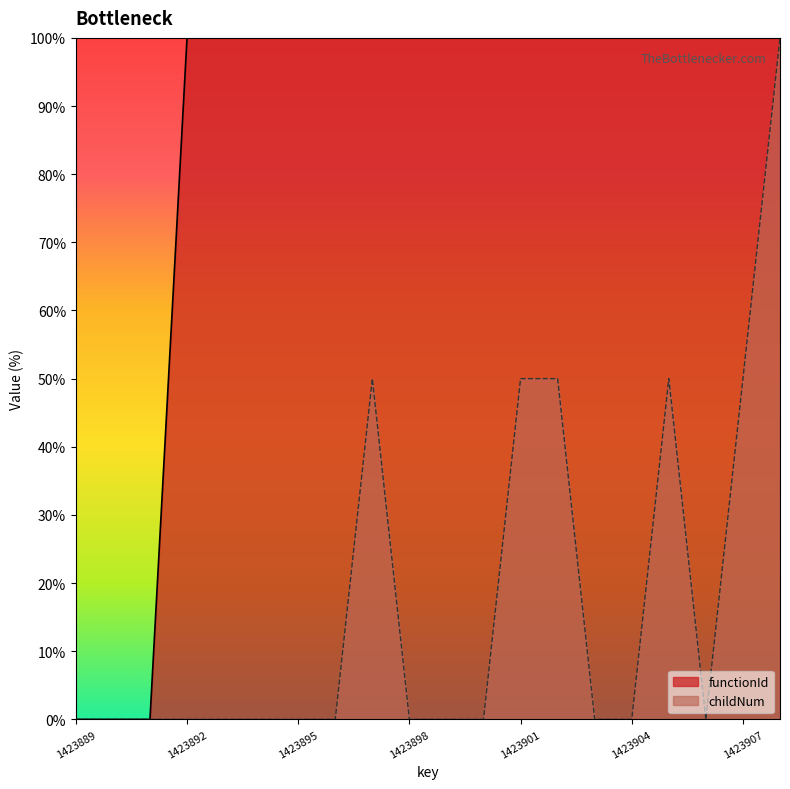

True or false: childNum has a value of 75 at 1423901.

False